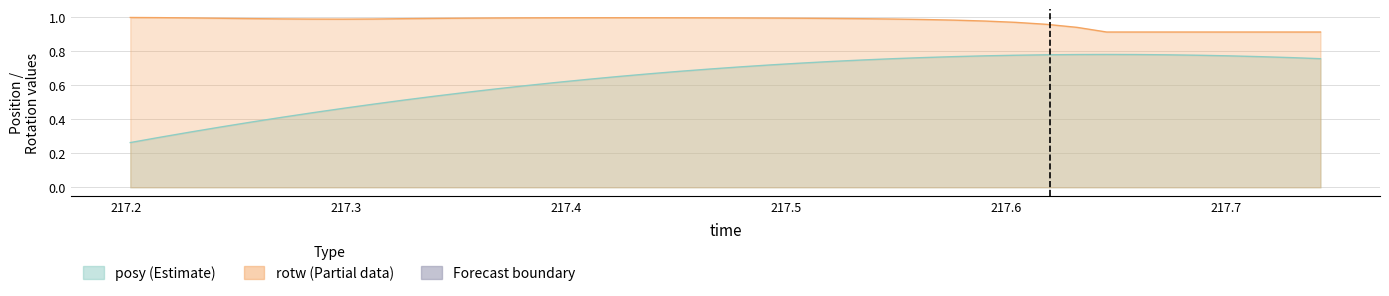

What is the value of the rotw point at the 26th from the left?

1.0